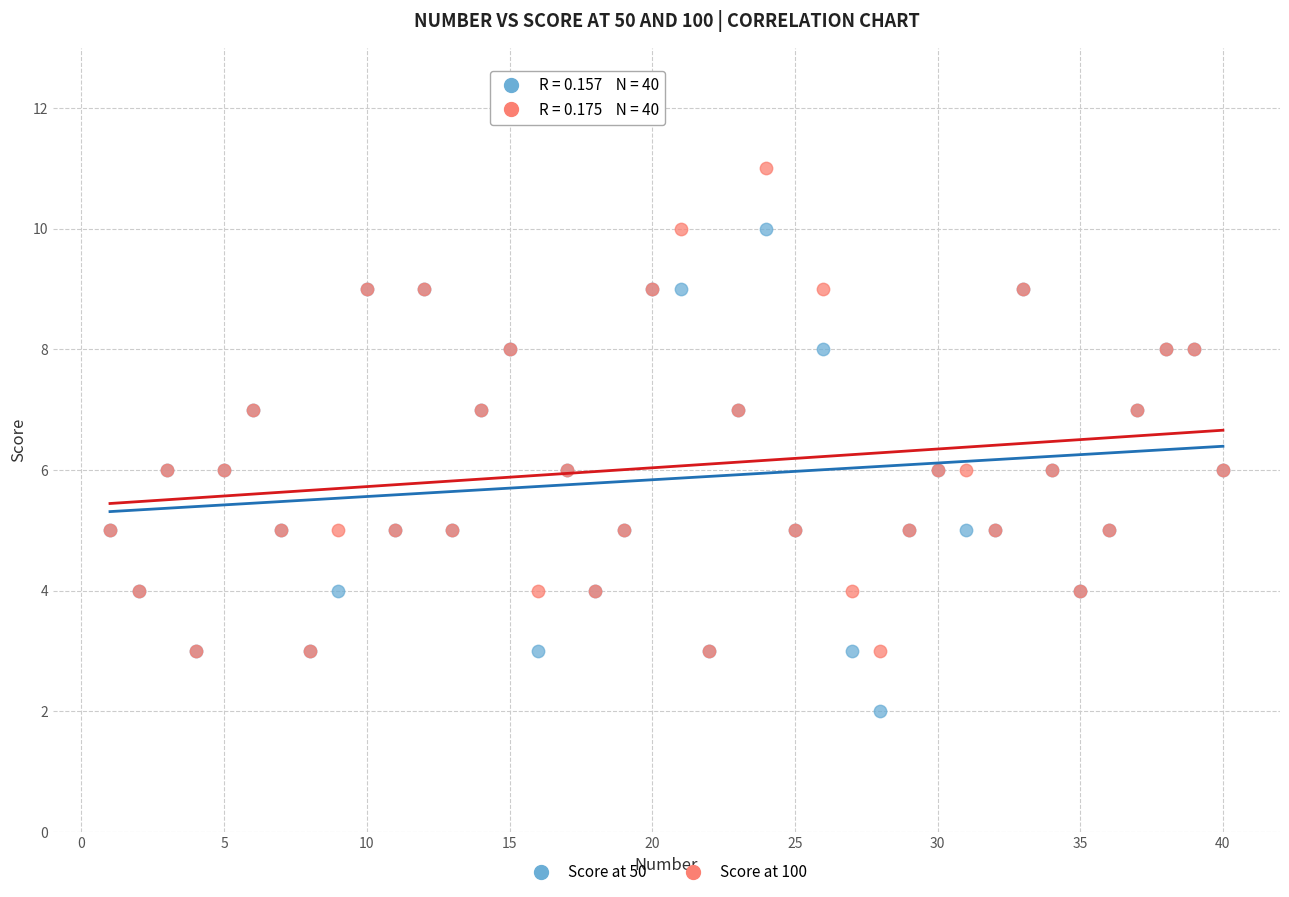

What are all the series names shown in the legend?

Score at 50, Score at 100